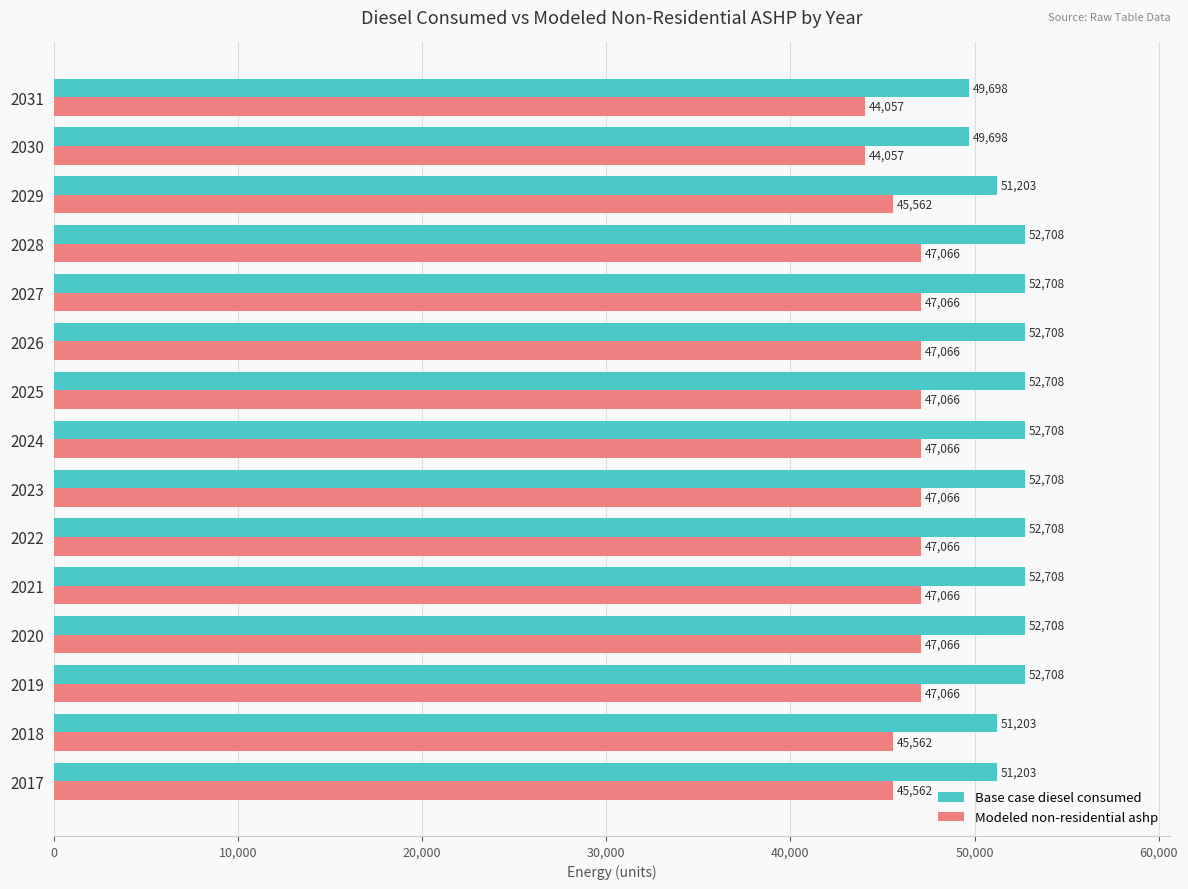

What are all the series names shown in the legend?

Base case diesel consumed, Modeled non-residential ashp